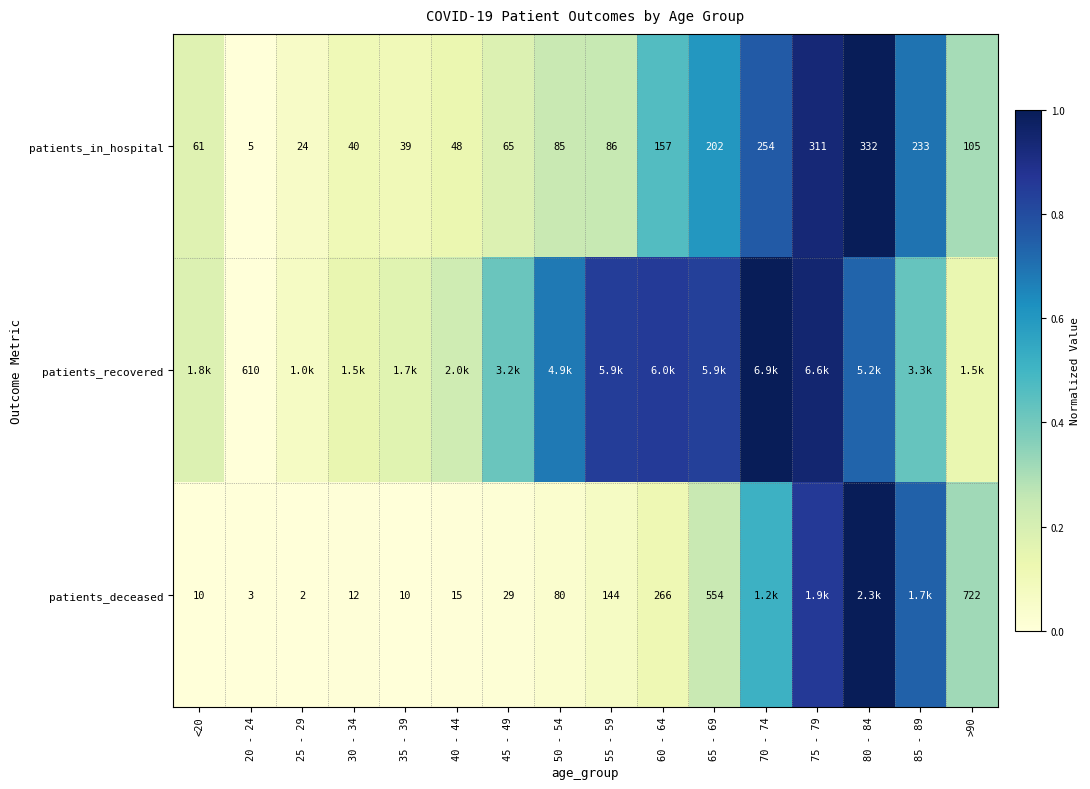

How many values in the patients_in_hospital series are below 86?

8